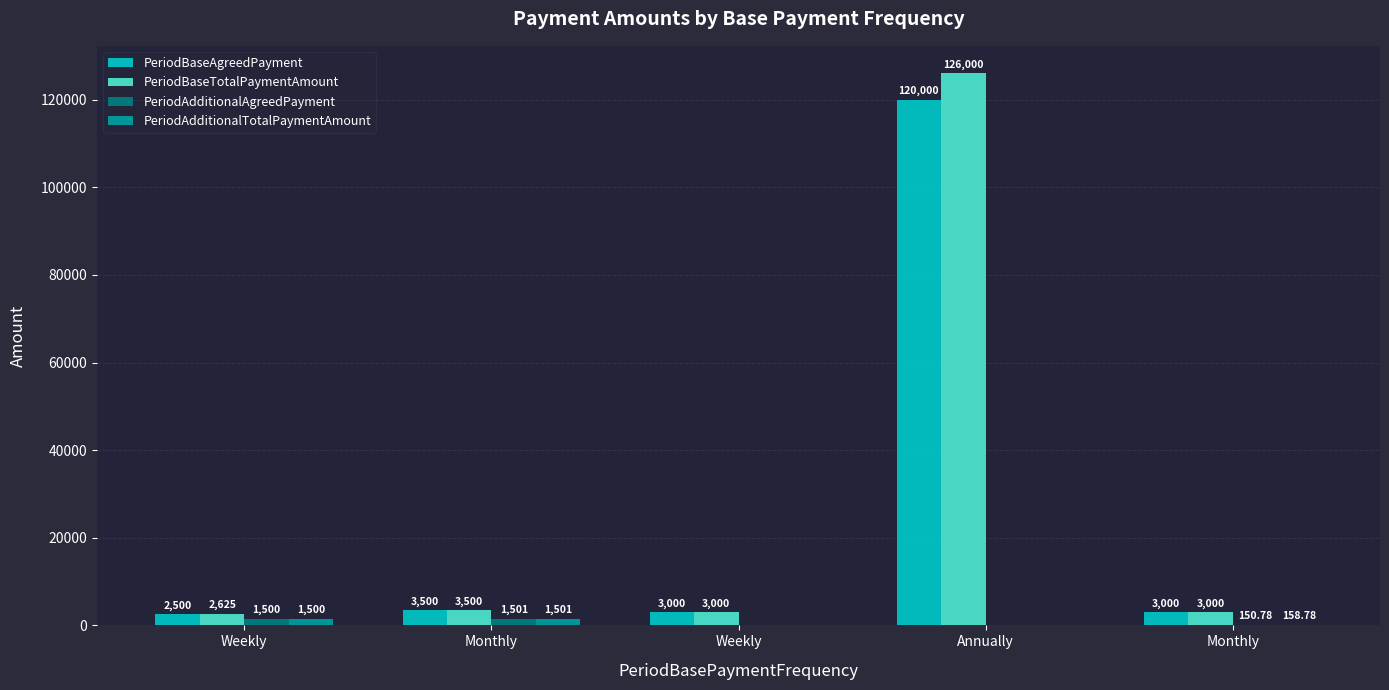

Reading left to right, transcribe all the data shown in this chart.

PeriodBaseAgreedPayment: 2500.0	3500.0	3000.0	120000.0	3000.0
PeriodBaseTotalPaymentAmount: 2625.0	3500.0	3000.0	126000.0	3000.0
PeriodAdditionalAgreedPayment: 1500.5	1501.0	0.0	0.0	150.8
PeriodAdditionalTotalPaymentAmount: 1500.5	1501.0	0.0	0.0	158.8